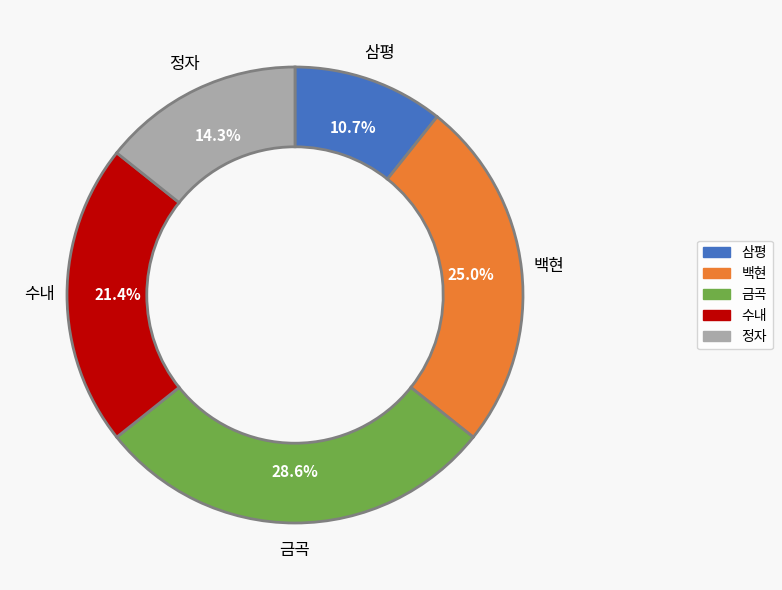

Which slice is the largest?

금곡